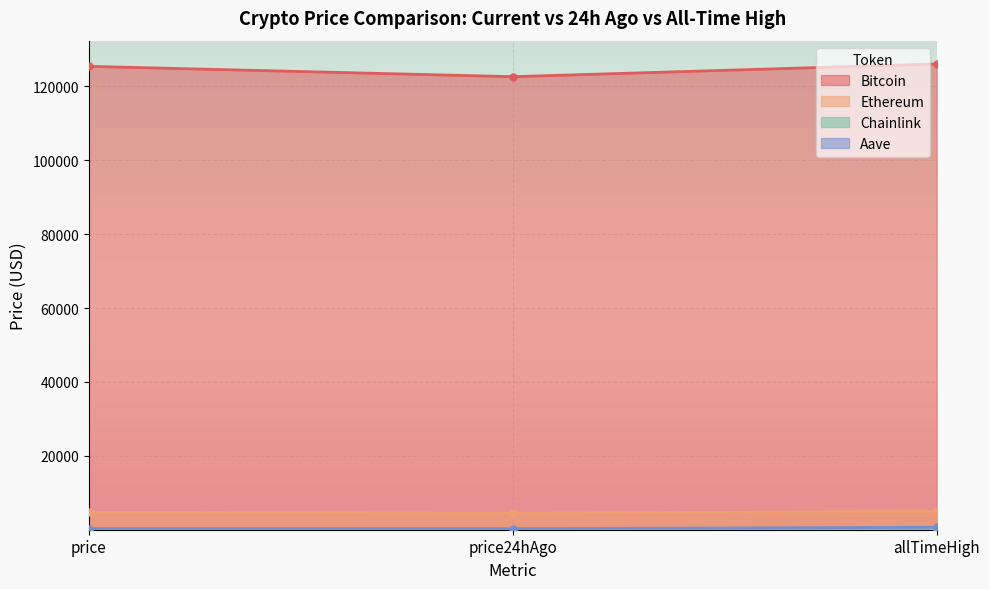

Where does the Aave series first go above 300?

price